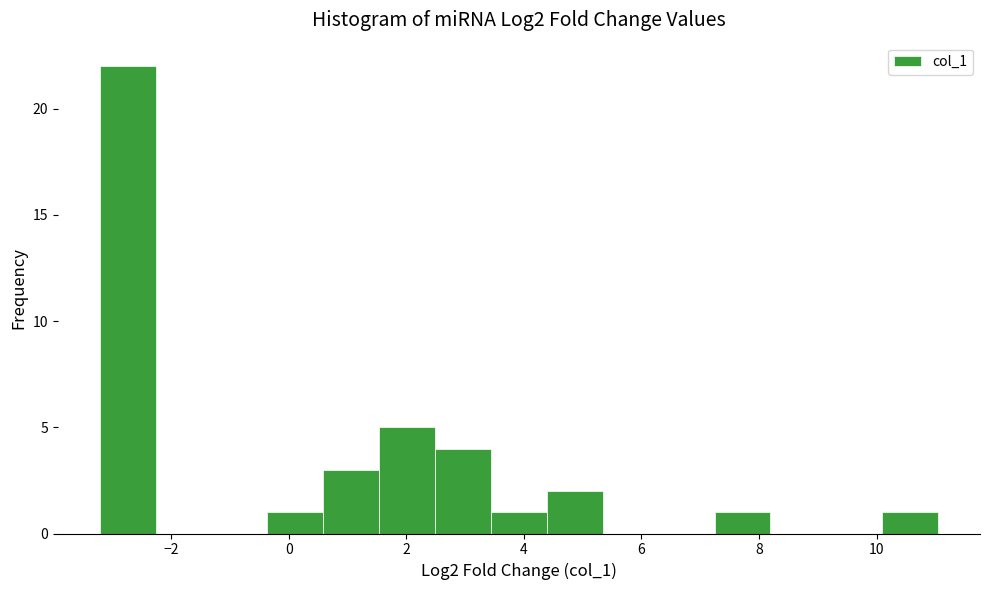

How tall is the bar that spans 0.6 to 1.6 on the x-axis? Neither the bar edges nor the heights are printed on the chart, so give them approximately, as read against the axes.

3